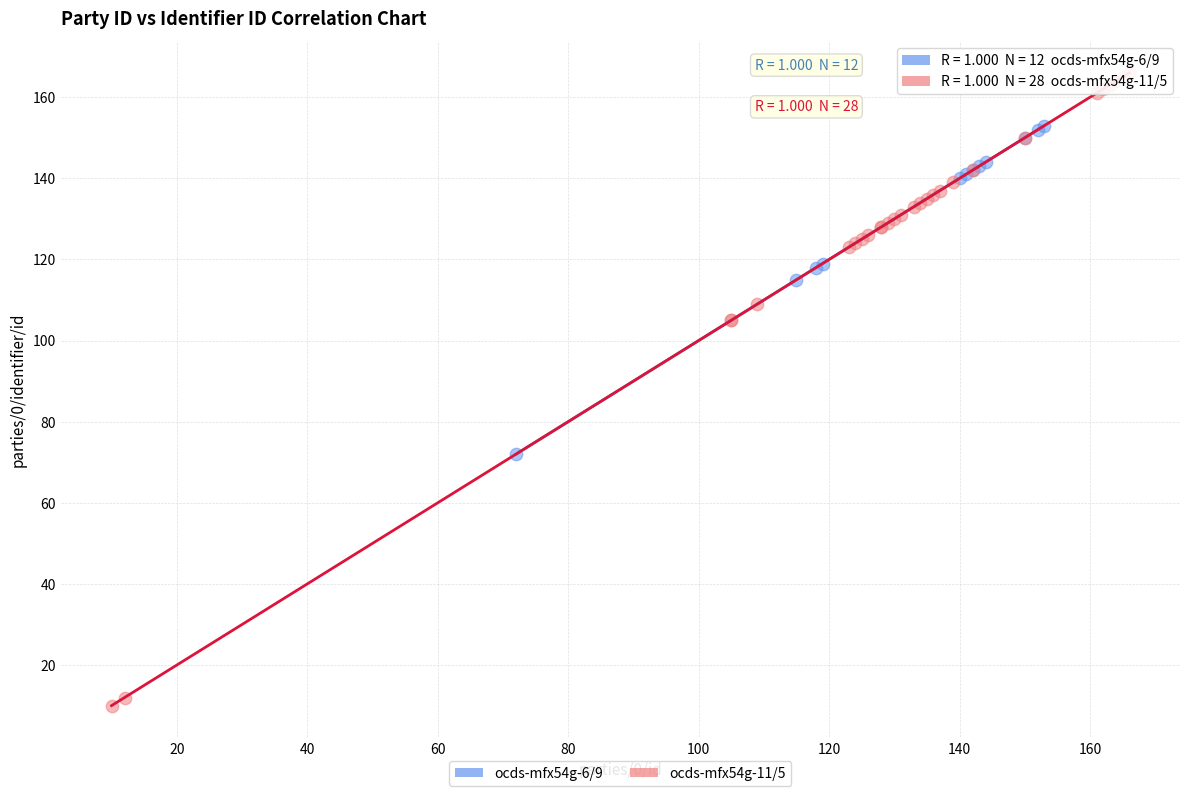

Which series contains the lowest Y value?

ocds-mfx54g-11/5